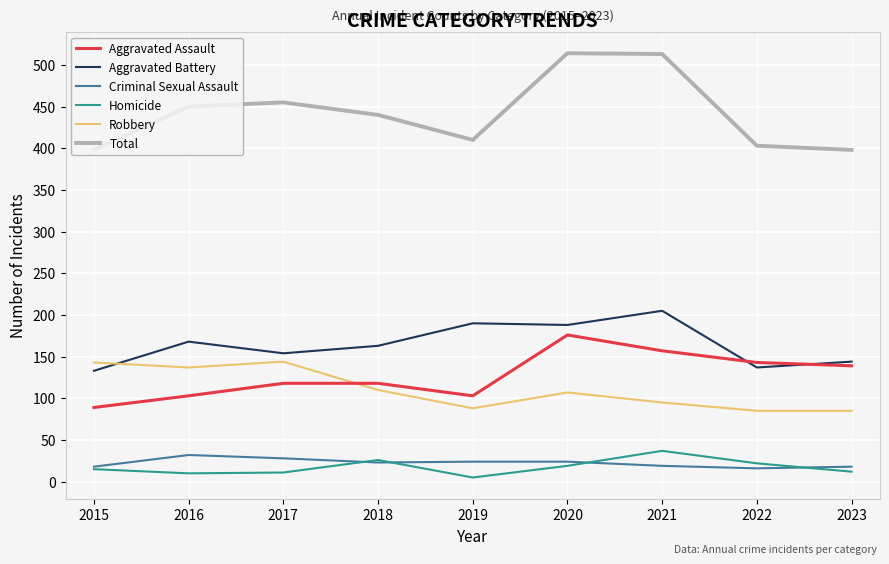

Which category has the highest value in the Aggravated Assault series?

2020